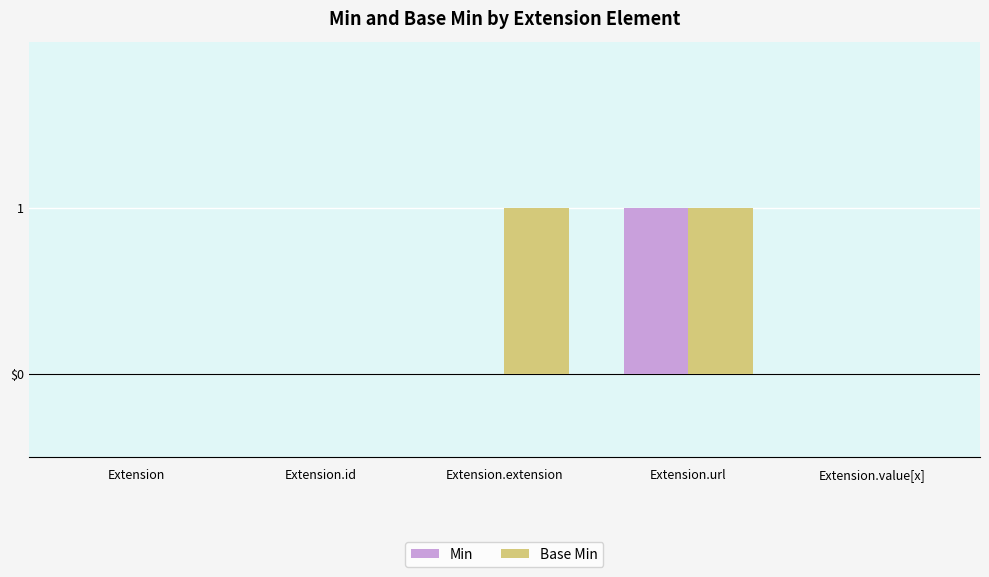

Between Extension and Extension.extension, which series saw the biggest shift?

Base Min